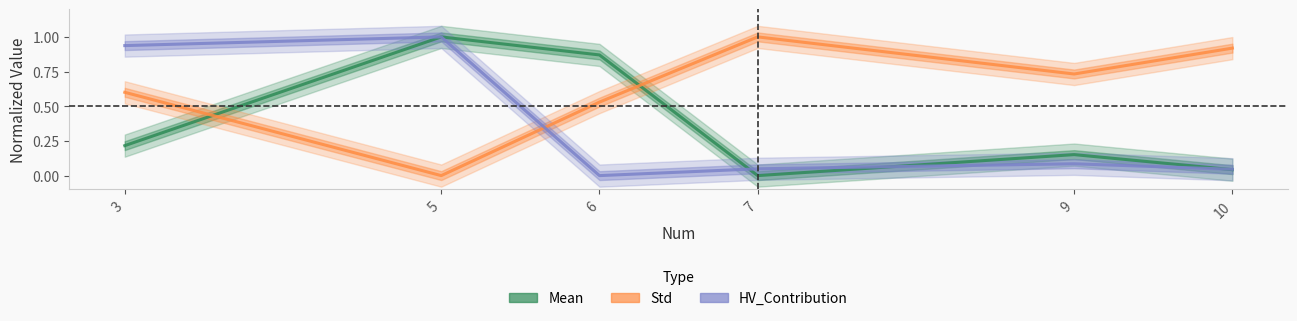

Reading left to right, what are all the values shown in this chart?

Mean: 0.2	1.0	0.9	0.0	0.2	0.0
Std: 0.6	0.0	0.5	1.0	0.7	0.9
HV_Contribution: 0.9	1.0	0.0	0.0	0.1	0.0